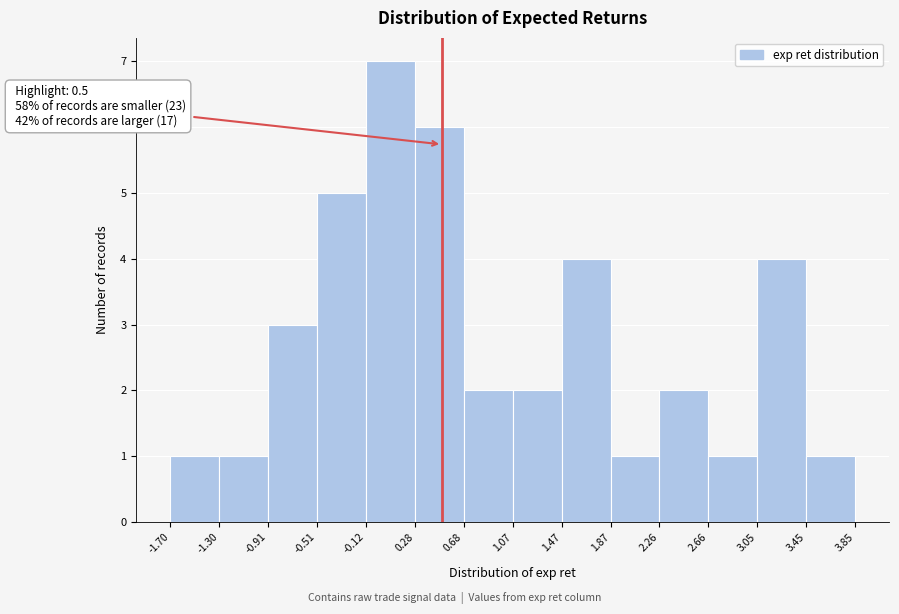

Over which range of the x-axis is the bar tallest?

-0.12 to 0.28